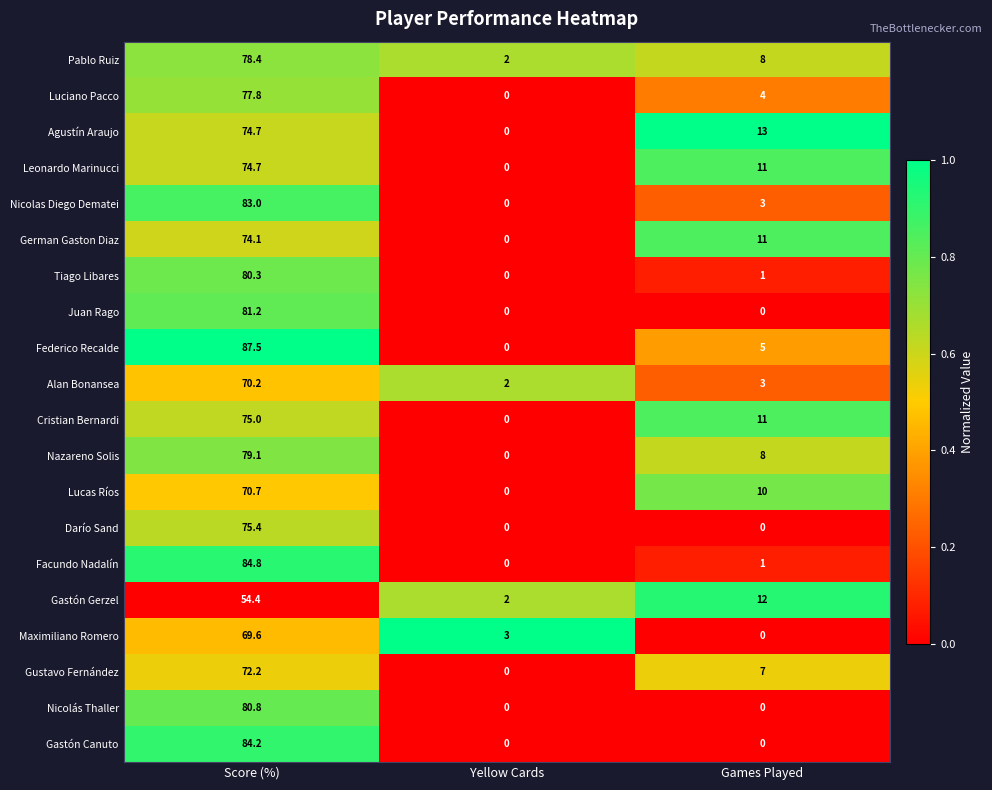

Where does the Maximiliano Romero series first go above 3?

Score (%)